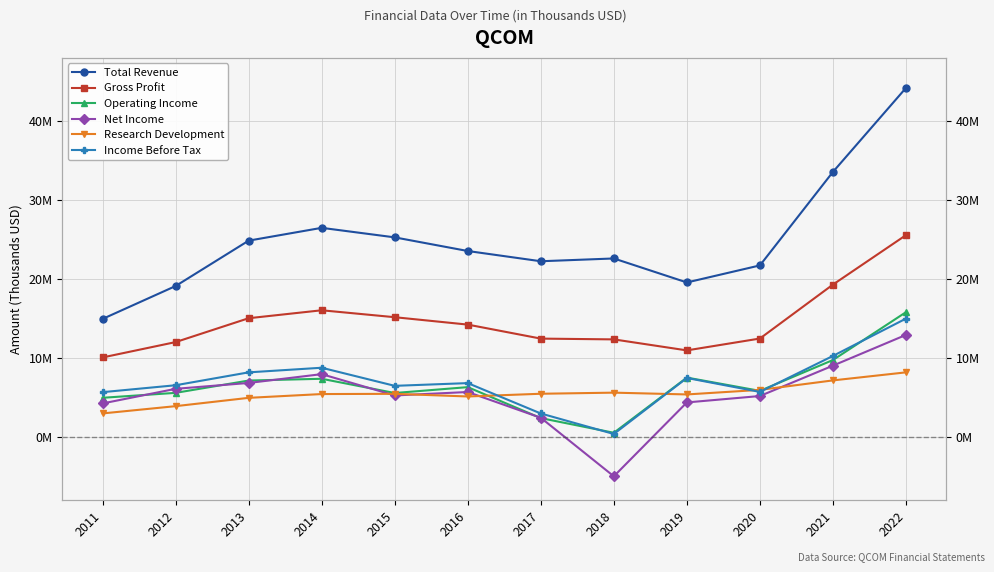

What is the average value of the Research Development series?

5482833